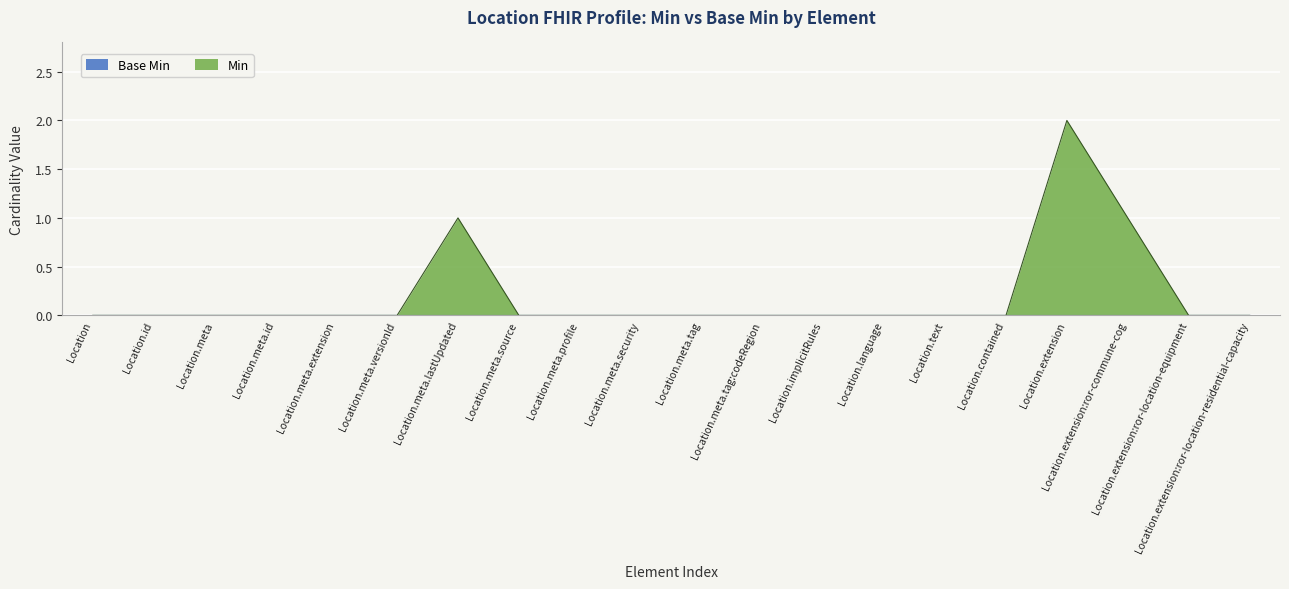

List the labels in order of value, largest first.

Location.extension, Location.meta.lastUpdated, Location.extension:ror-commune-cog, Location, Location.id, Location.meta, Location.meta.id, Location.meta.extension, Location.meta.versionId, Location.meta.source, Location.meta.profile, Location.meta.security, Location.meta.tag, Location.meta.tag:codeRegion, Location.implicitRules, Location.language, Location.text, Location.contained, Location.extension:ror-location-equipment, Location.extension:ror-location-residential-capacity